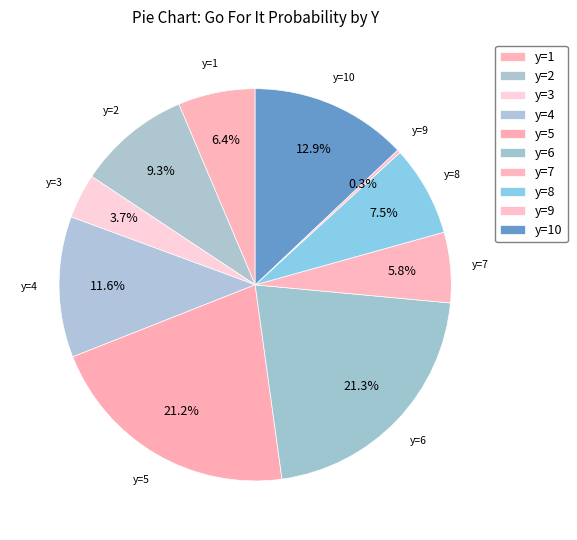

Between y=5 and y=3, which is larger?

y=5